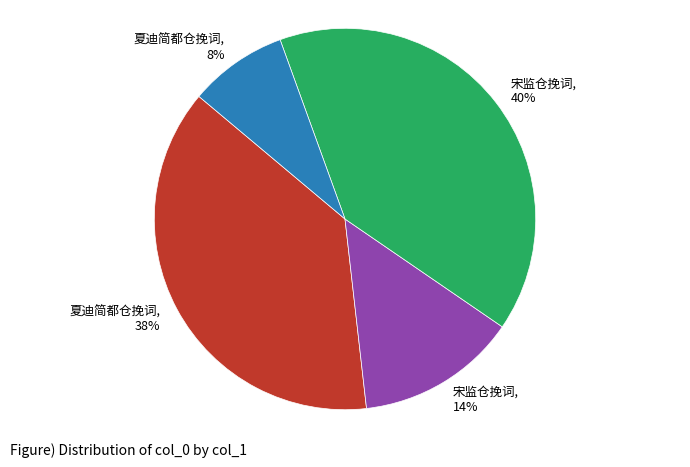

Does any single category account for the majority?

No